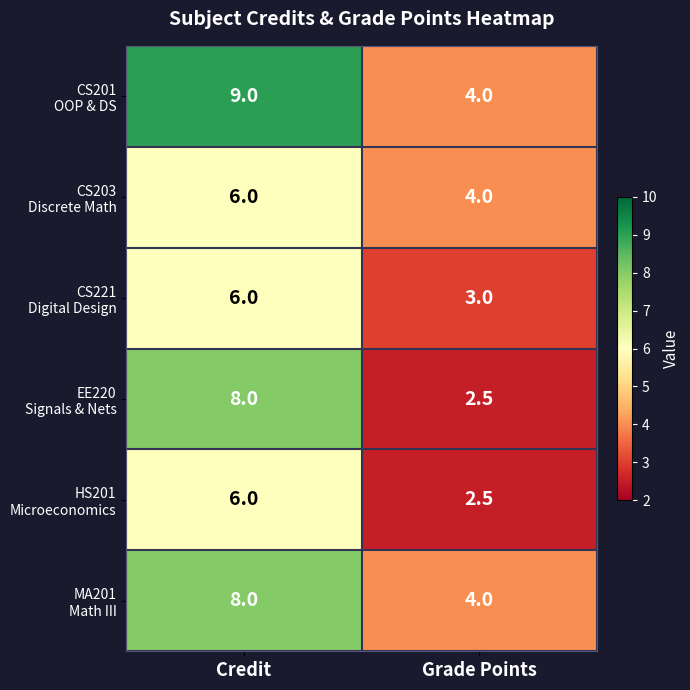

What is the difference between the highest and lowest values at Credit?

3.0